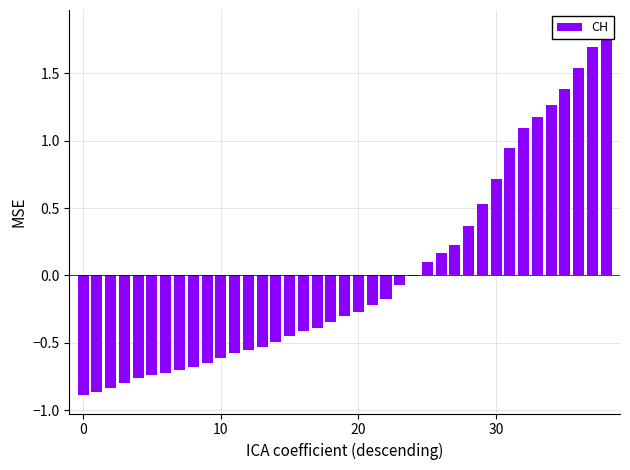

The chart shows a value of 1.8 at 38. True or false?

True